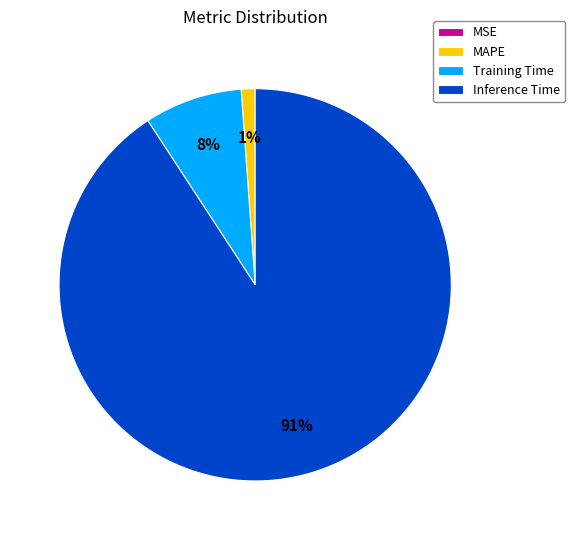

Which slice is the largest?

Inference Time